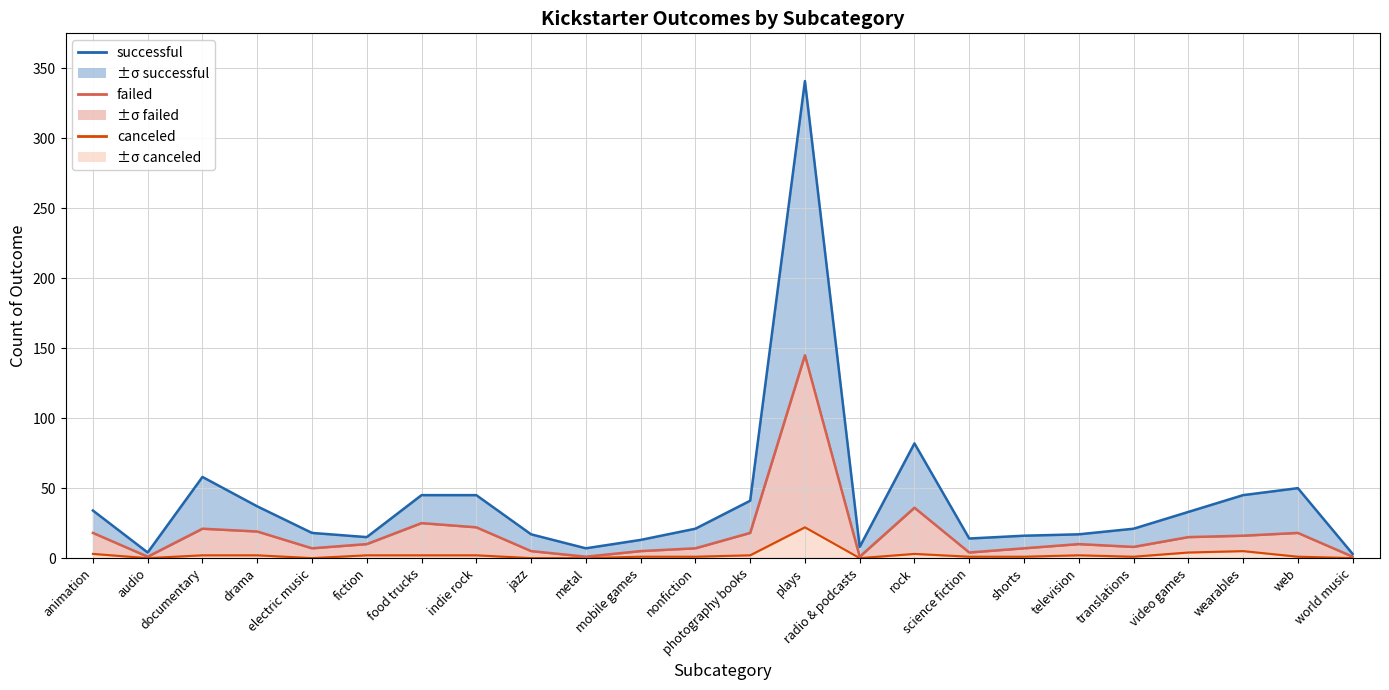

Where is successful nearest to the value 172?

rock